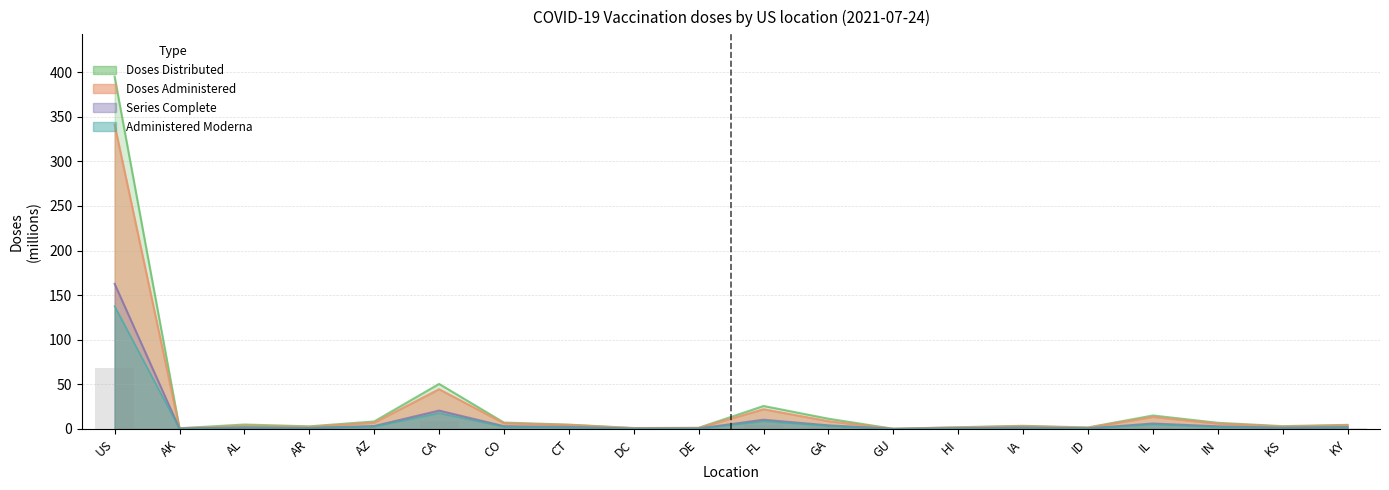

Is it true that Doses_Administered equals 3.5 at AL?

True